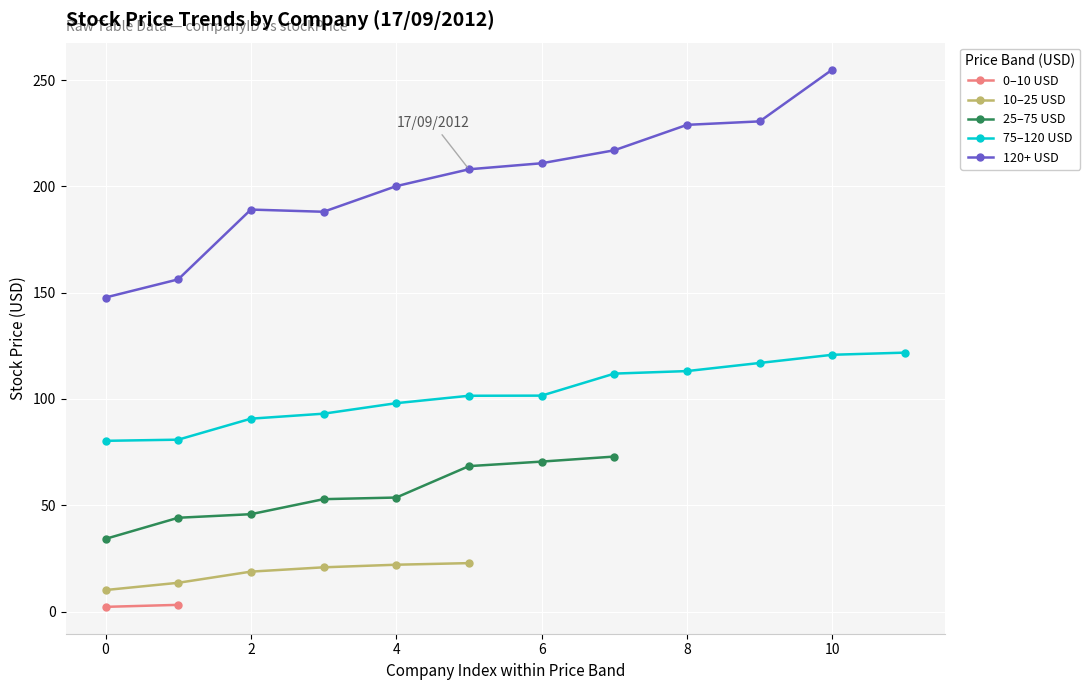

True or false: 10–25 USD has more than 2 interior local peaks.

False